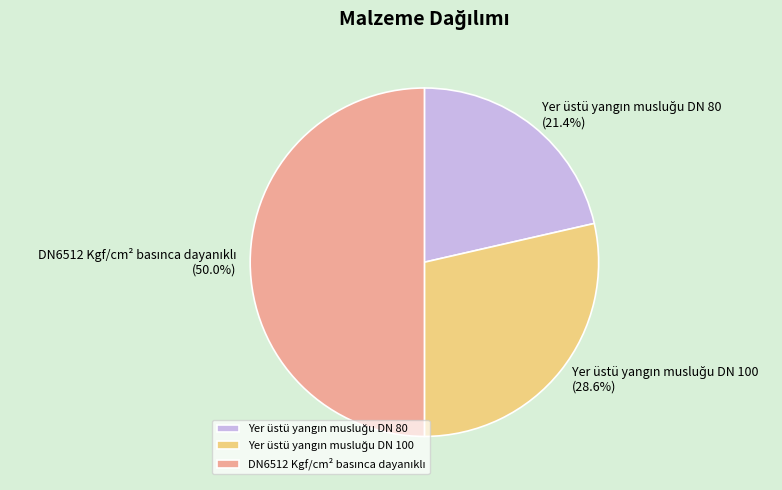

What portion of the pie excludes DN6512 Kgf/cm² basınca dayanıklı?

50.0%